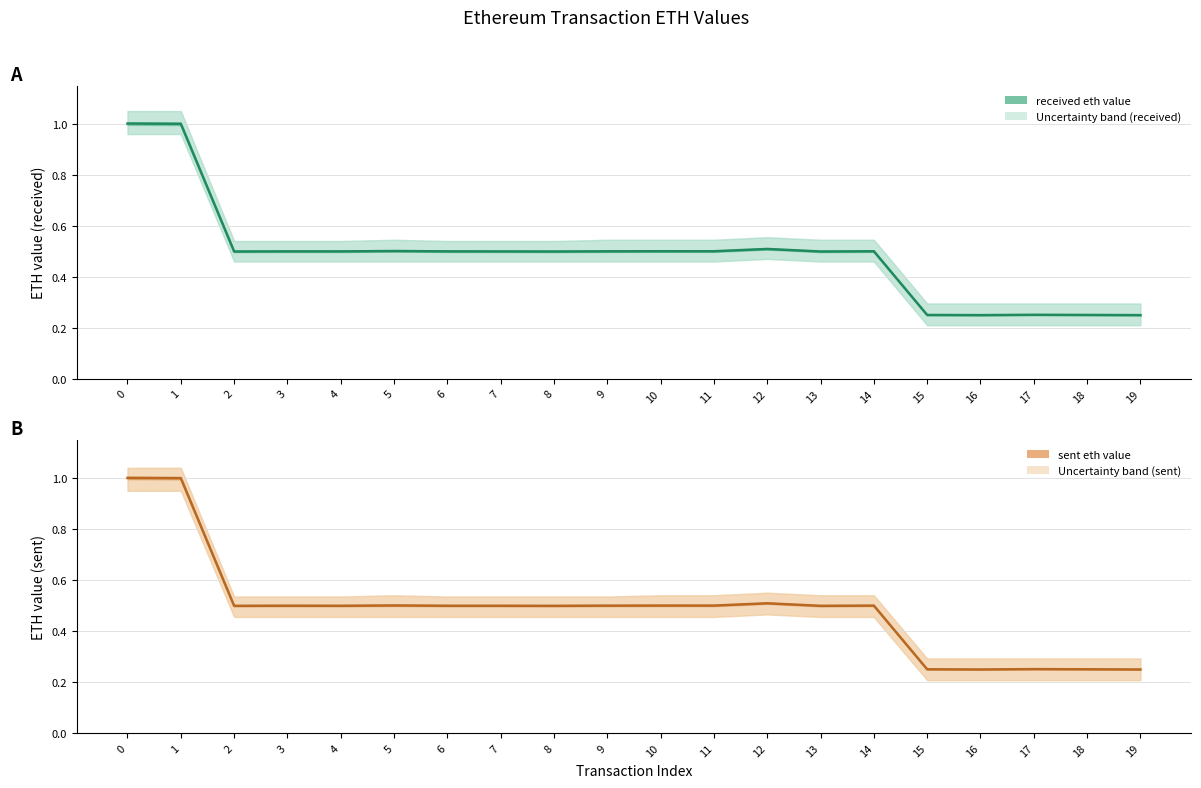

How many series are shown in this chart?

2